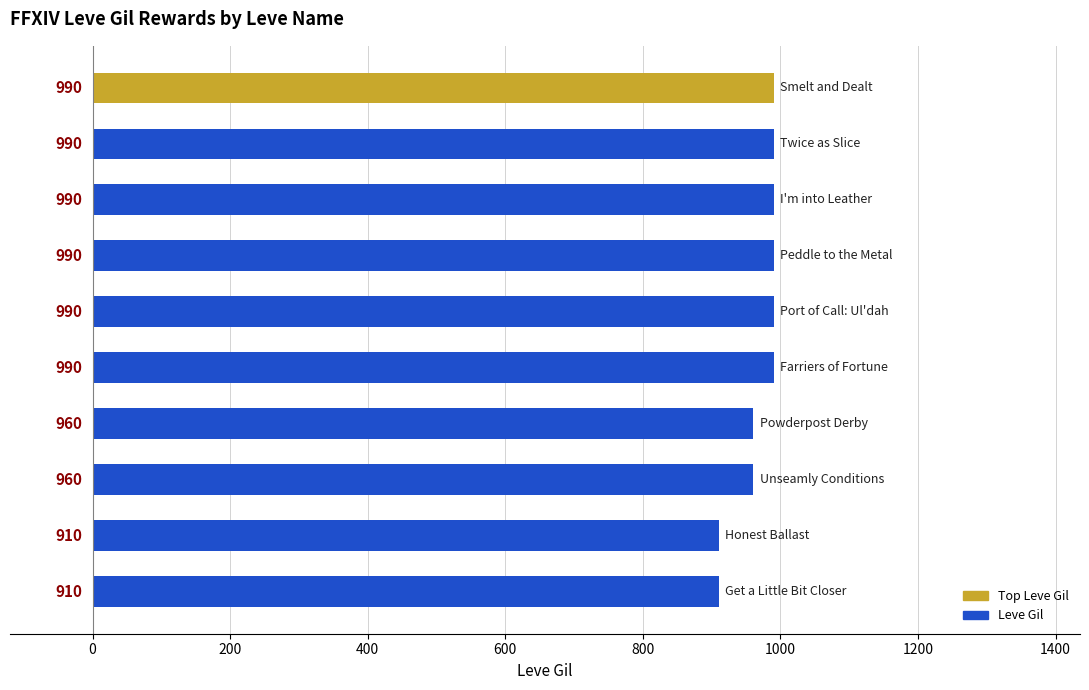

What is the greatest value displayed?

990